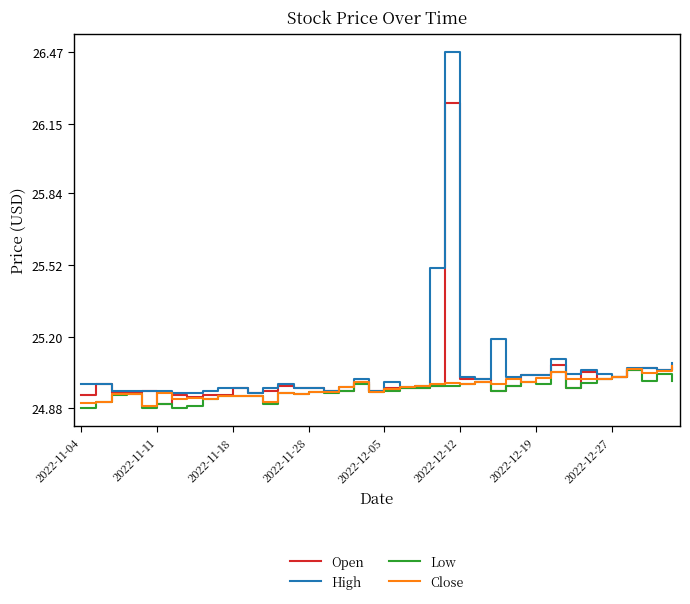

Which series has the widest spread of values?

High